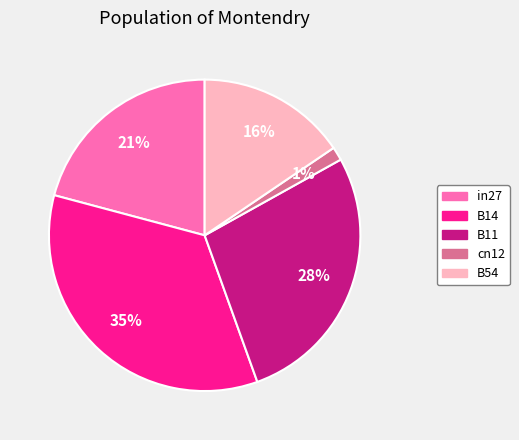

Is there a majority slice in this chart?

No